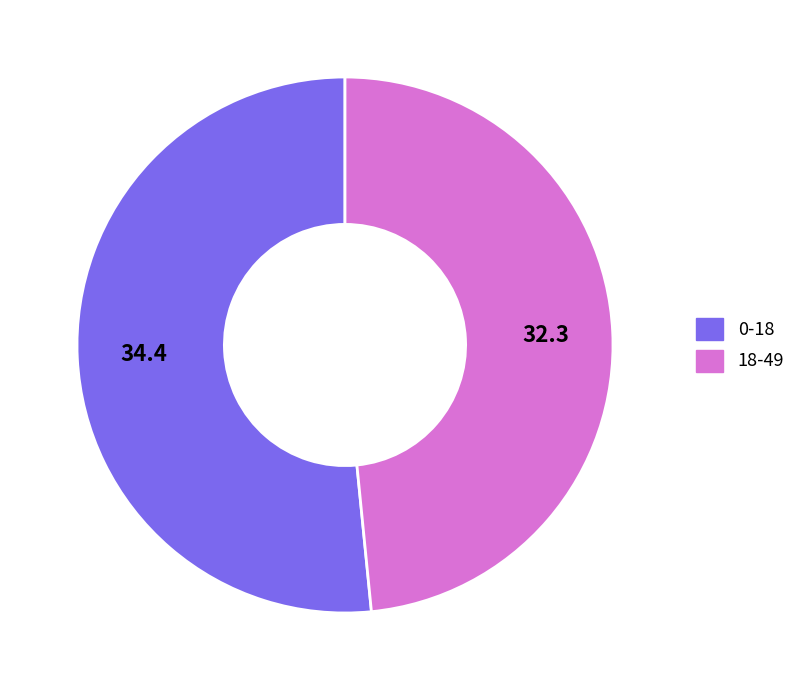

Count the number of slices in the pie.

2